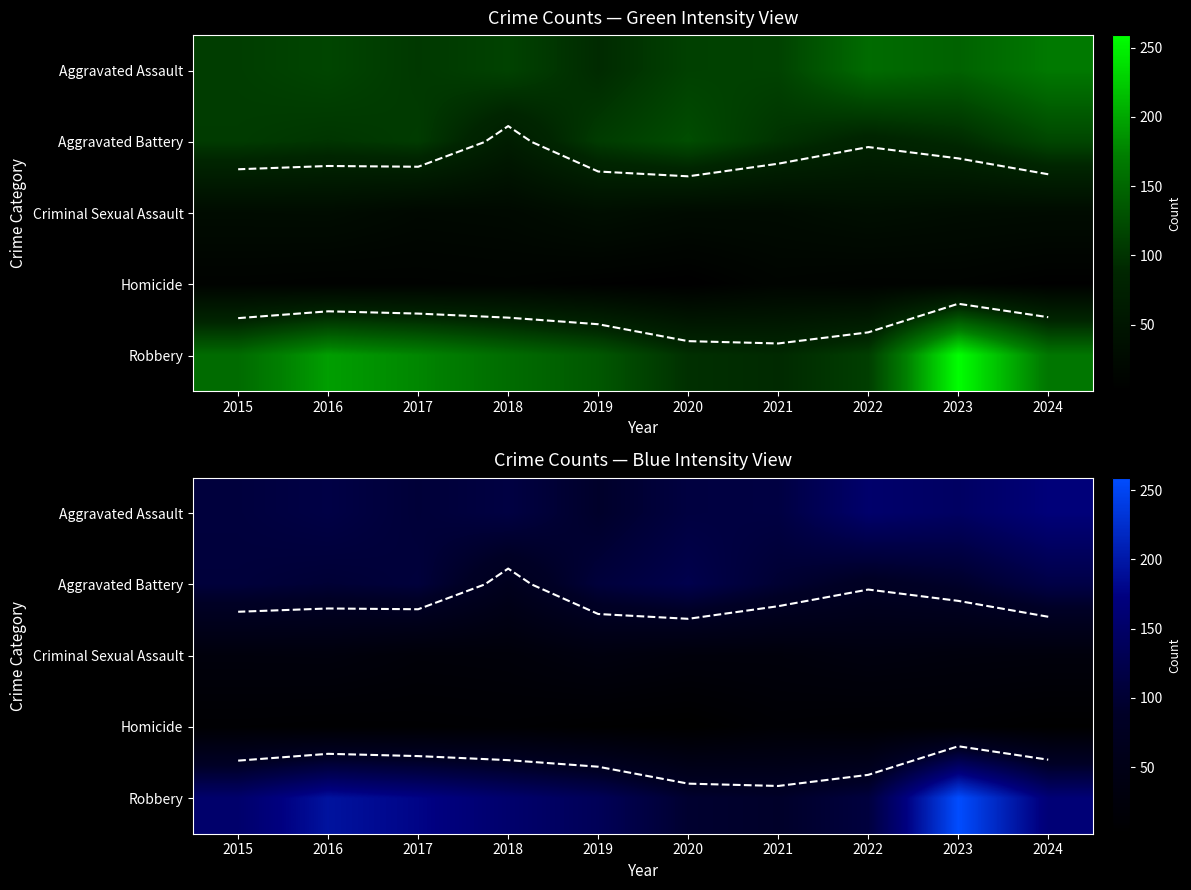

What is the difference between the maximum and minimum values in the Criminal Sexual Assault series?

14